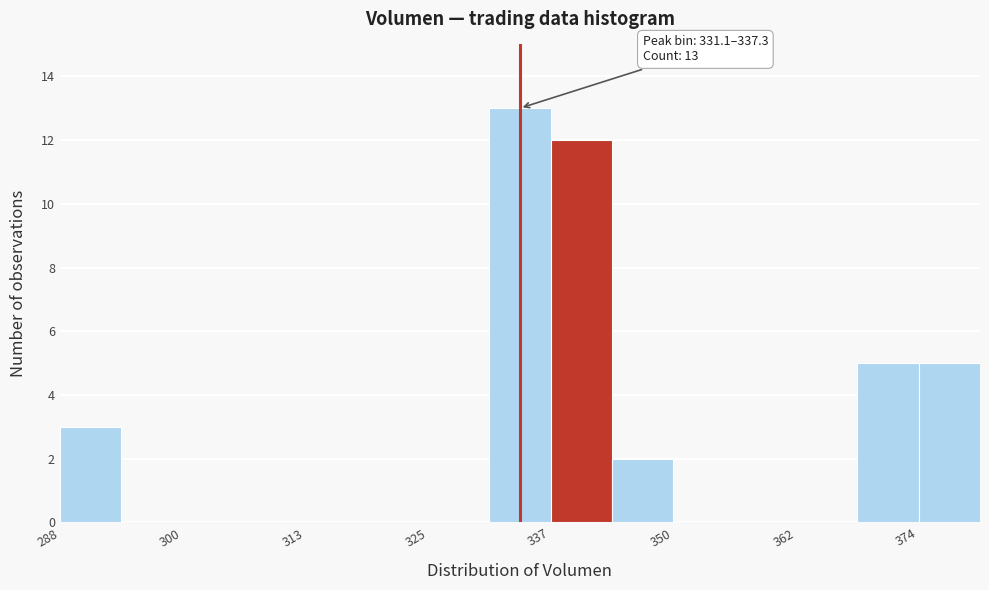

Around what value on the x-axis is the tallest bar? Give the approximate position of its centre, as read against the axis.

334